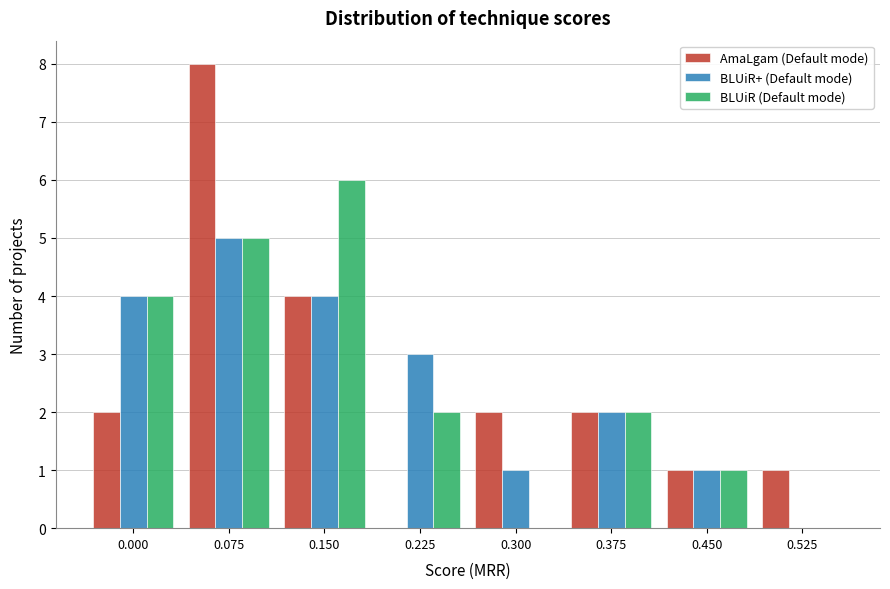

Reading left to right, what are all the values shown in this chart?

AmaLgam (Default mode): 0.000=2	0.075=8	0.150=4	0.225=0	0.300=2	0.375=2	0.450=1	0.525=1
BLUiR+ (Default mode): 0.000=4	0.075=5	0.150=4	0.225=3	0.300=1	0.375=2	0.450=1	0.525=0
BLUiR (Default mode): 0.000=4	0.075=5	0.150=6	0.225=2	0.300=0	0.375=2	0.450=1	0.525=0